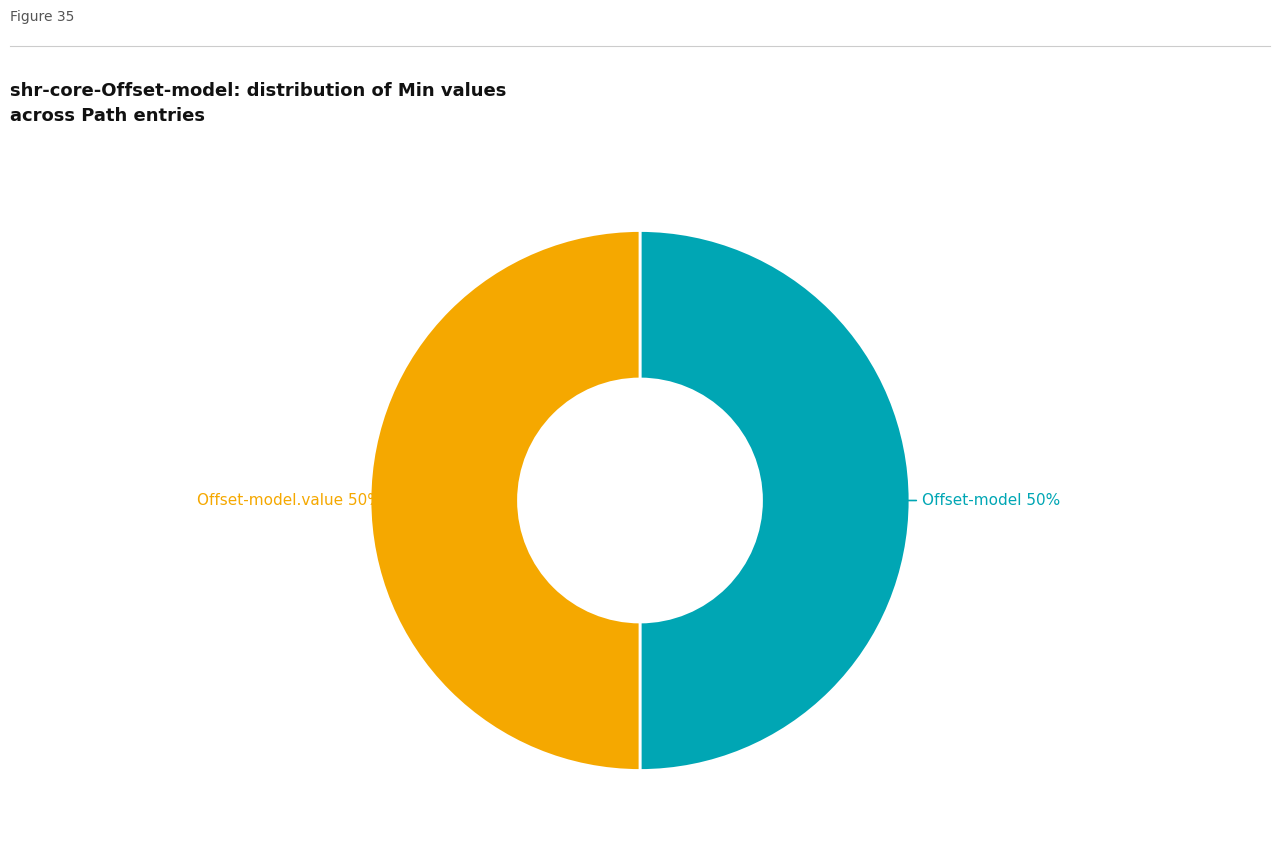

To the nearest percent, what is the average slice percentage?

50%